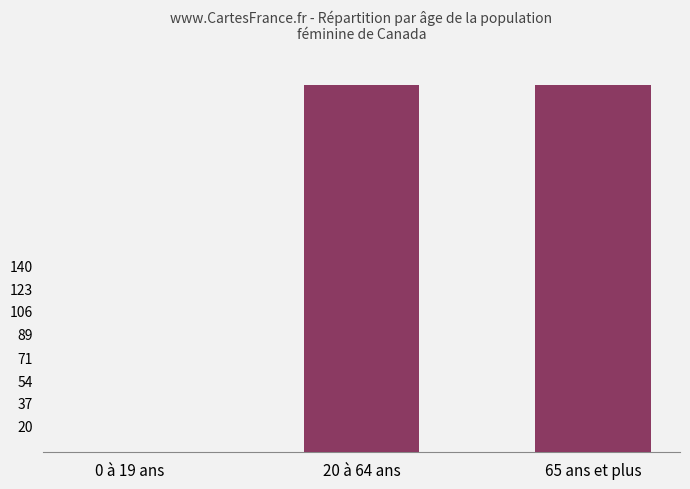

The chart shows a value of 275 at 20 à 64 ans. True or false?

True